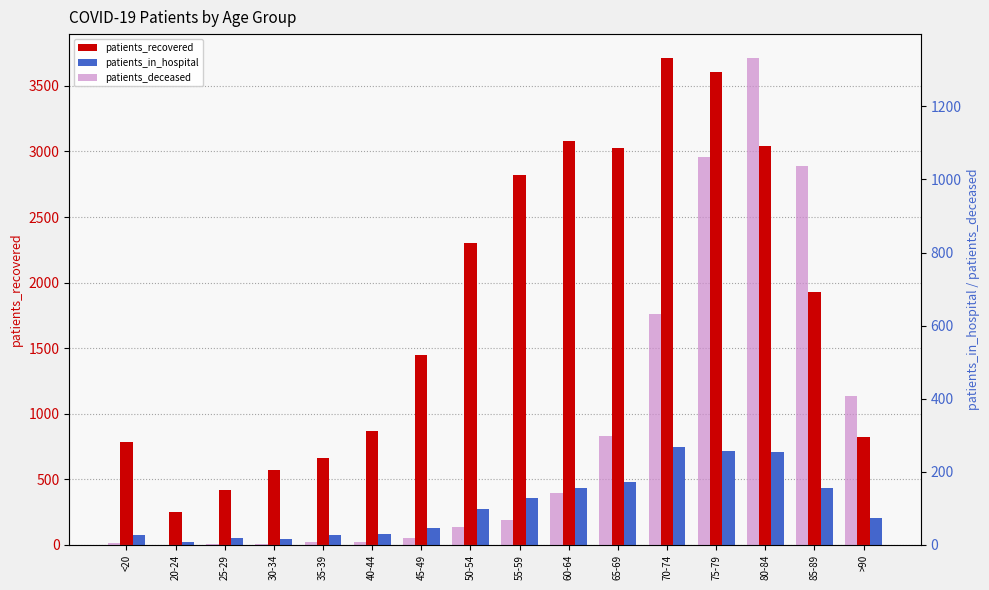

What are all the series names shown in the legend?

patients_recovered, patients_in_hospital, patients_deceased